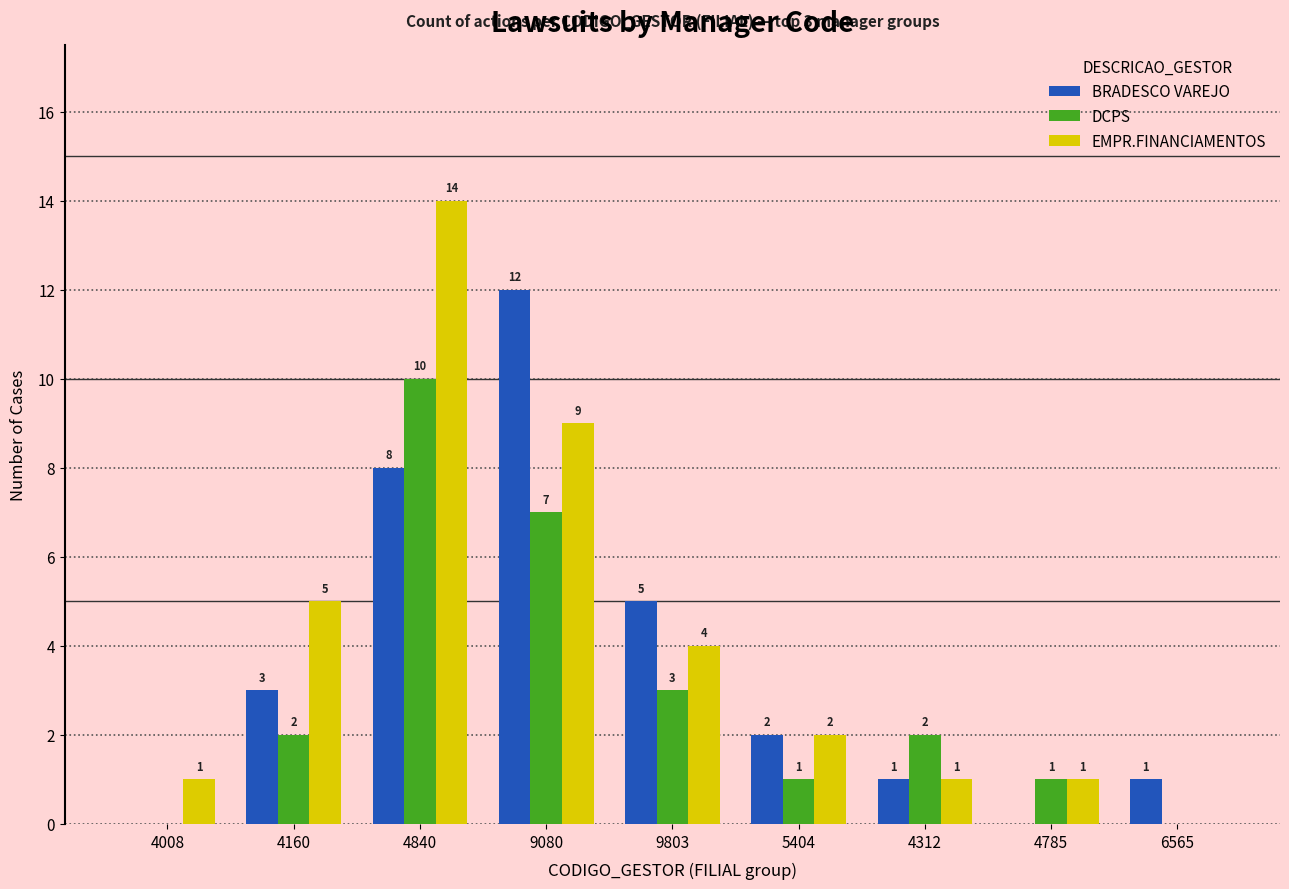

At which label is BRADESCO VAREJO closest to 6?

9803